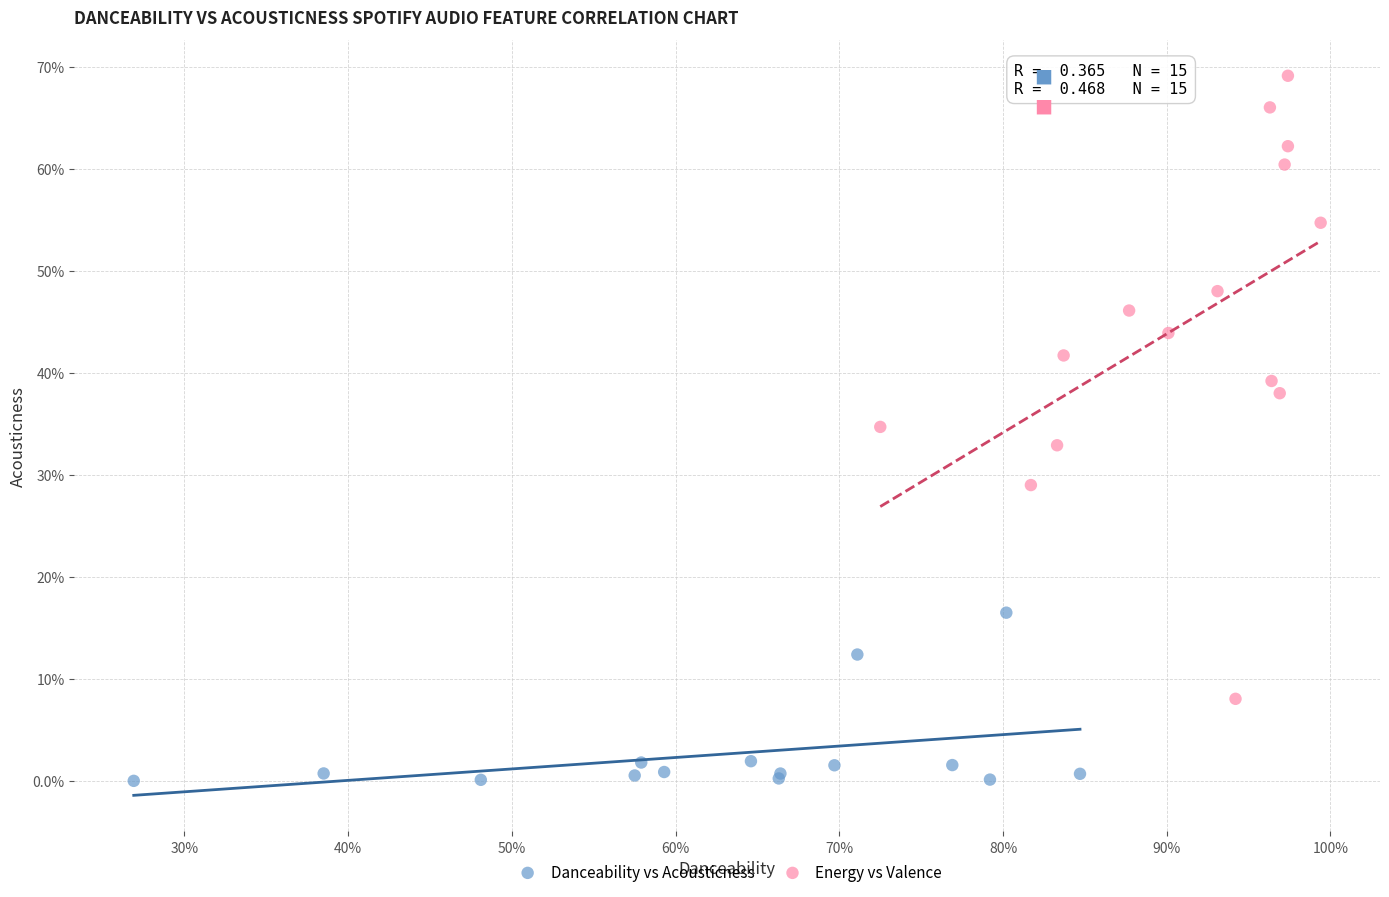

Which series reaches the minimum Y coordinate?

Danceability vs Acousticness